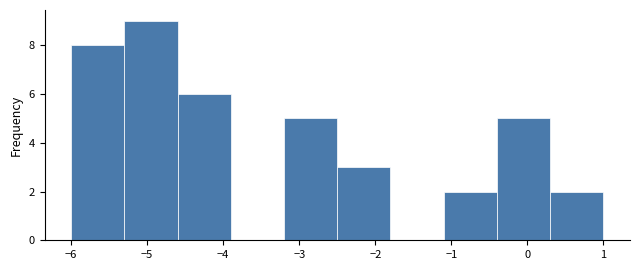

Reading left to right, list every bar in this chart as the range it spans on the x-axis followed by its height. The values are not printed on the chart, so give them approximately, as read against the axis.

-6.0 to -5.3: 8
-5.3 to -4.6: 9
-4.6 to -3.9: 6
-3.9 to -3.2: 0
-3.2 to -2.5: 5
-2.5 to -1.8: 3
-1.8 to -1.1: 0
-1.1 to -0.4: 2
-0.4 to 0.3: 5
0.3 to 1.0: 2